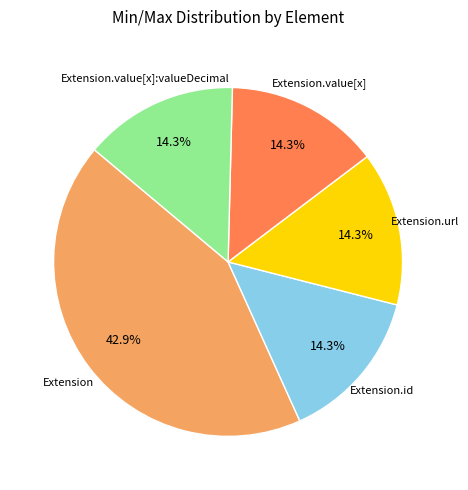

Is there any slice that represents more than half of the pie?

No